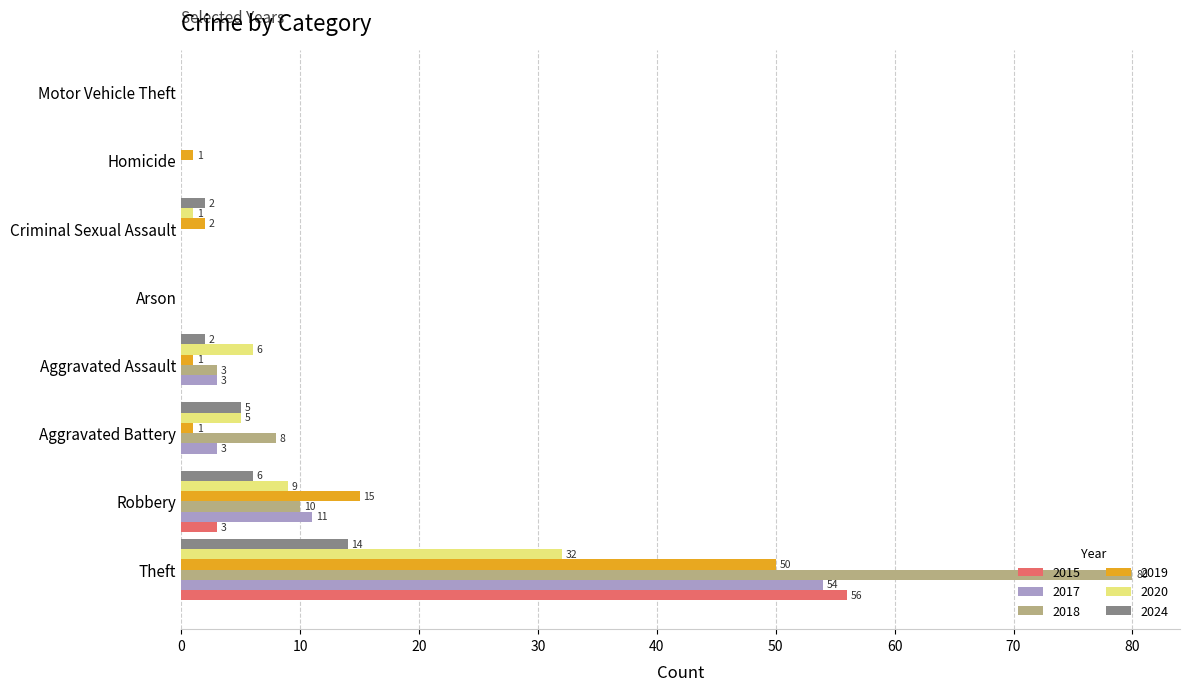

What is the spread (max minus min) of values at Robbery?

12